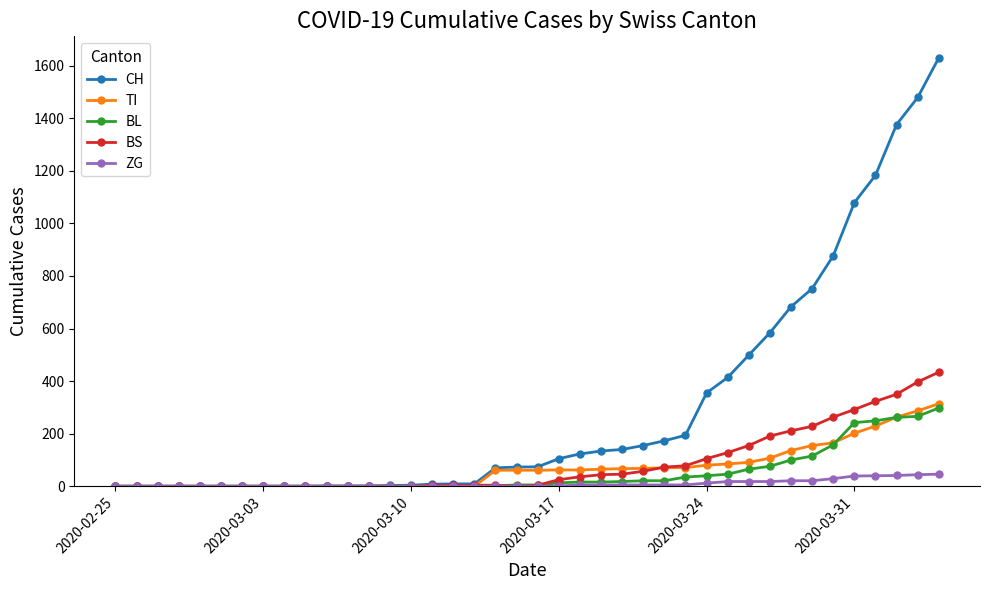

What is the highest value of the BS series?

434